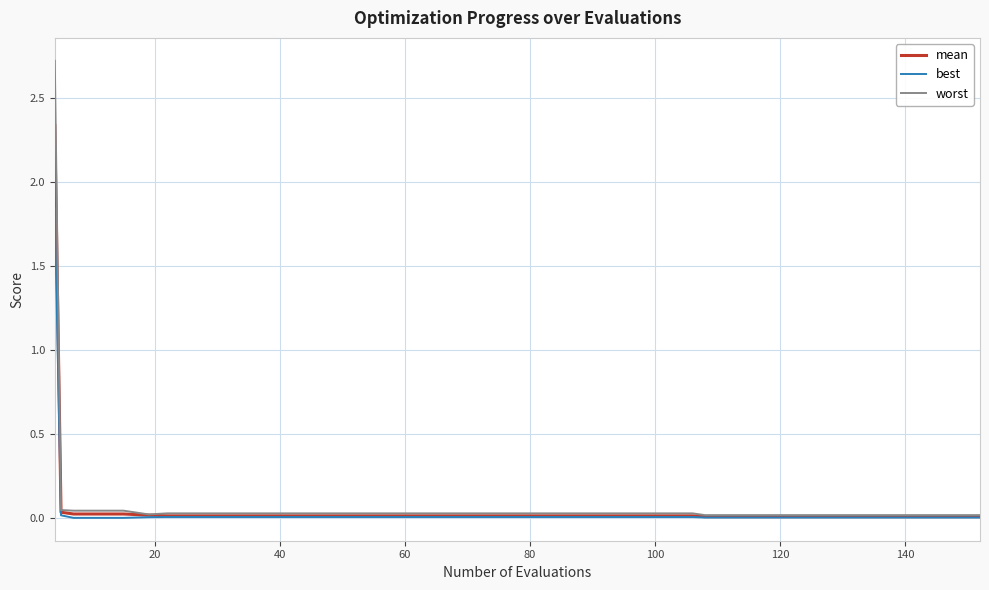

How many lines are shown in the chart?

3